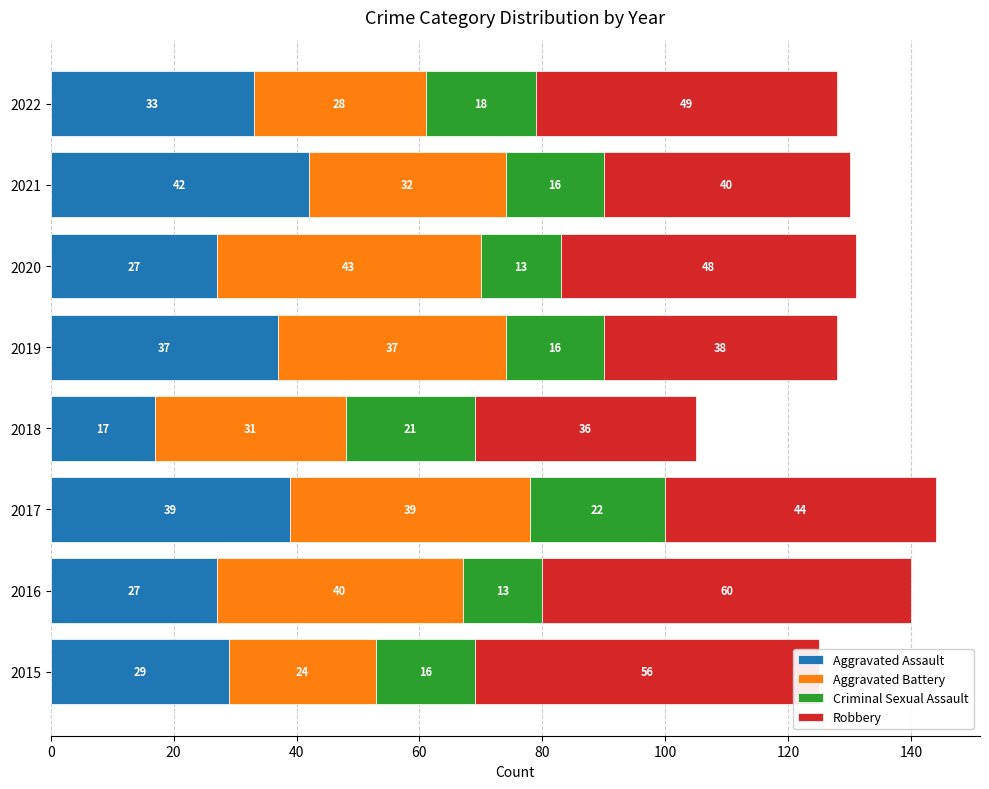

What is the sum of the Aggravated Assault values at 2019 and 2016?

64